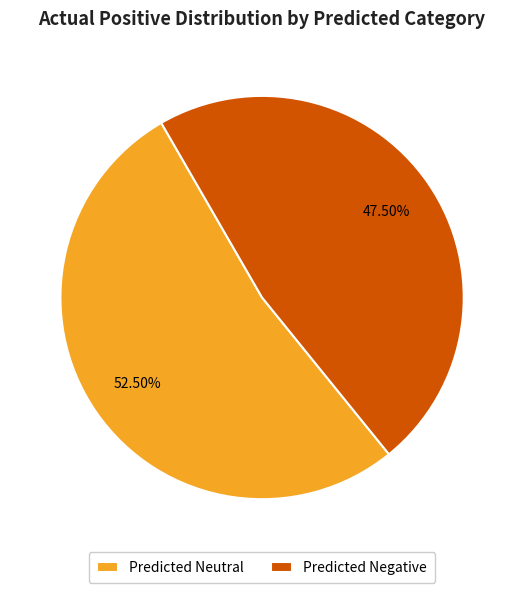

How many slices are in this pie chart?

2